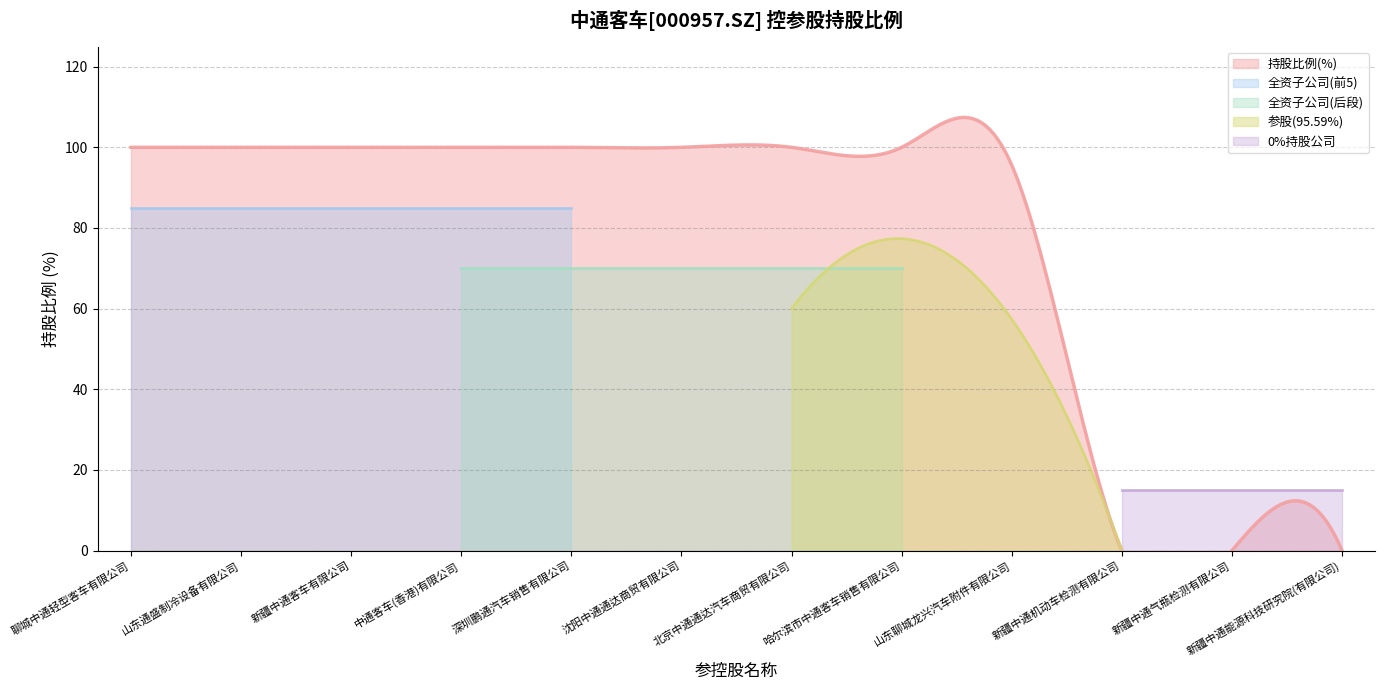

Reading left to right, what are all the values shown in this chart?

100.0	100.0	100.0	100.0	100.0	100.0	100.0	100.0	95.6	0.0	0.0	0.0